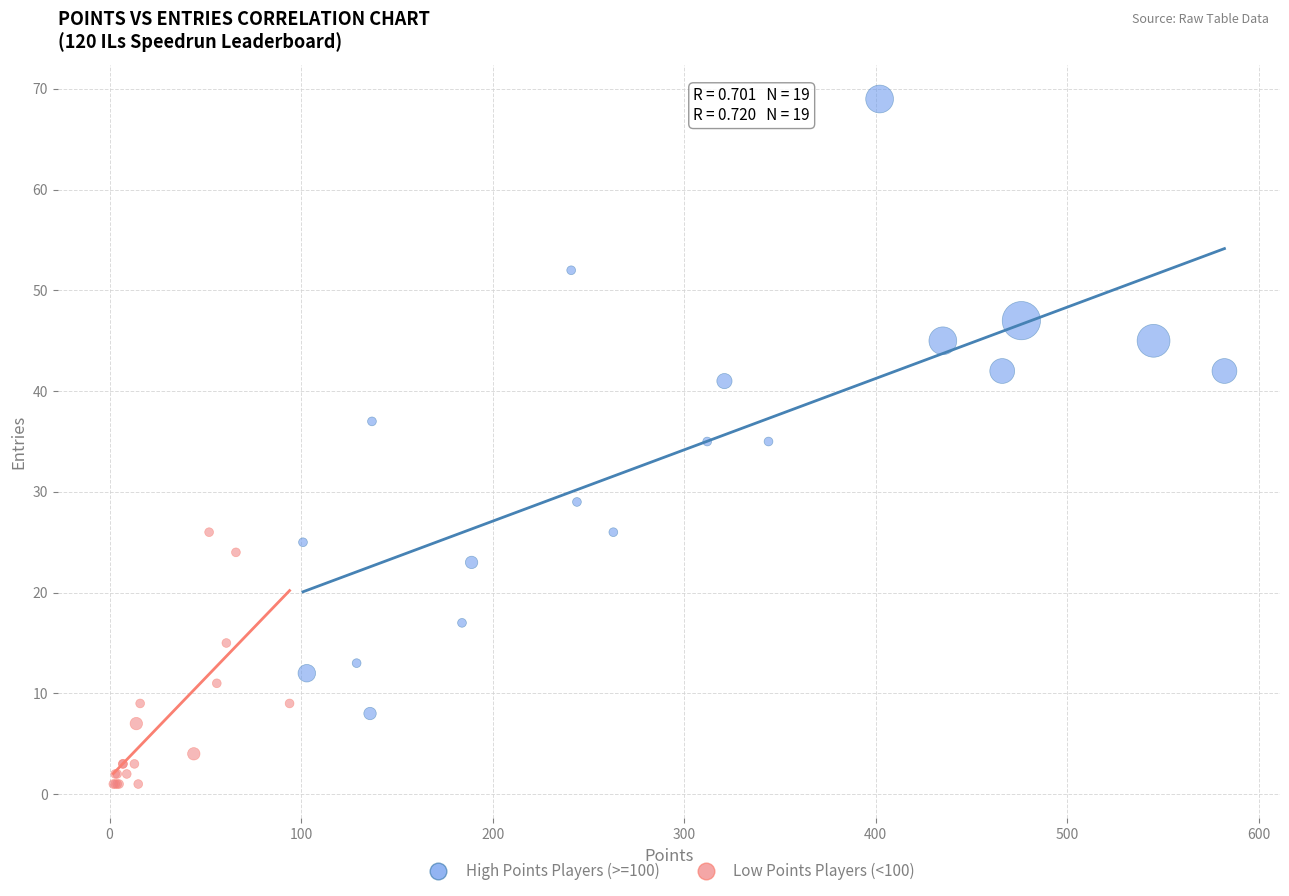

Which series contains the lowest Y value?

Low Points Players (<100)